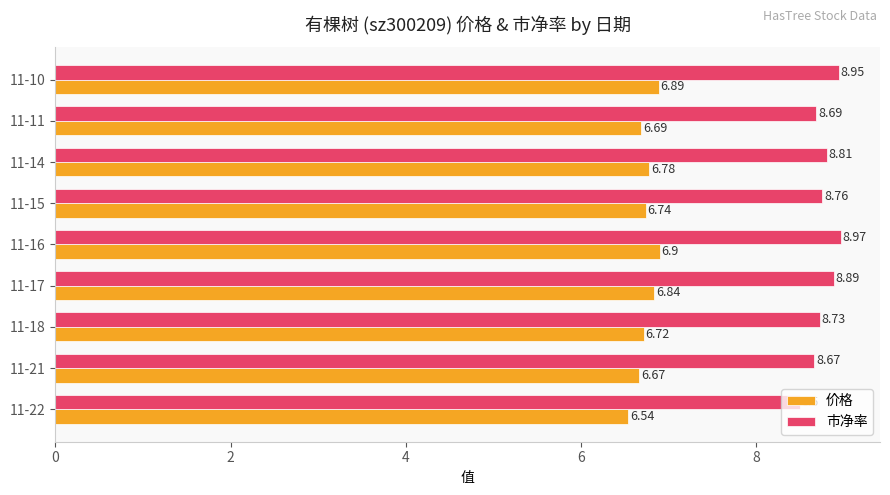

Rank the series by their average value, from highest to lowest.

市净率, 价格